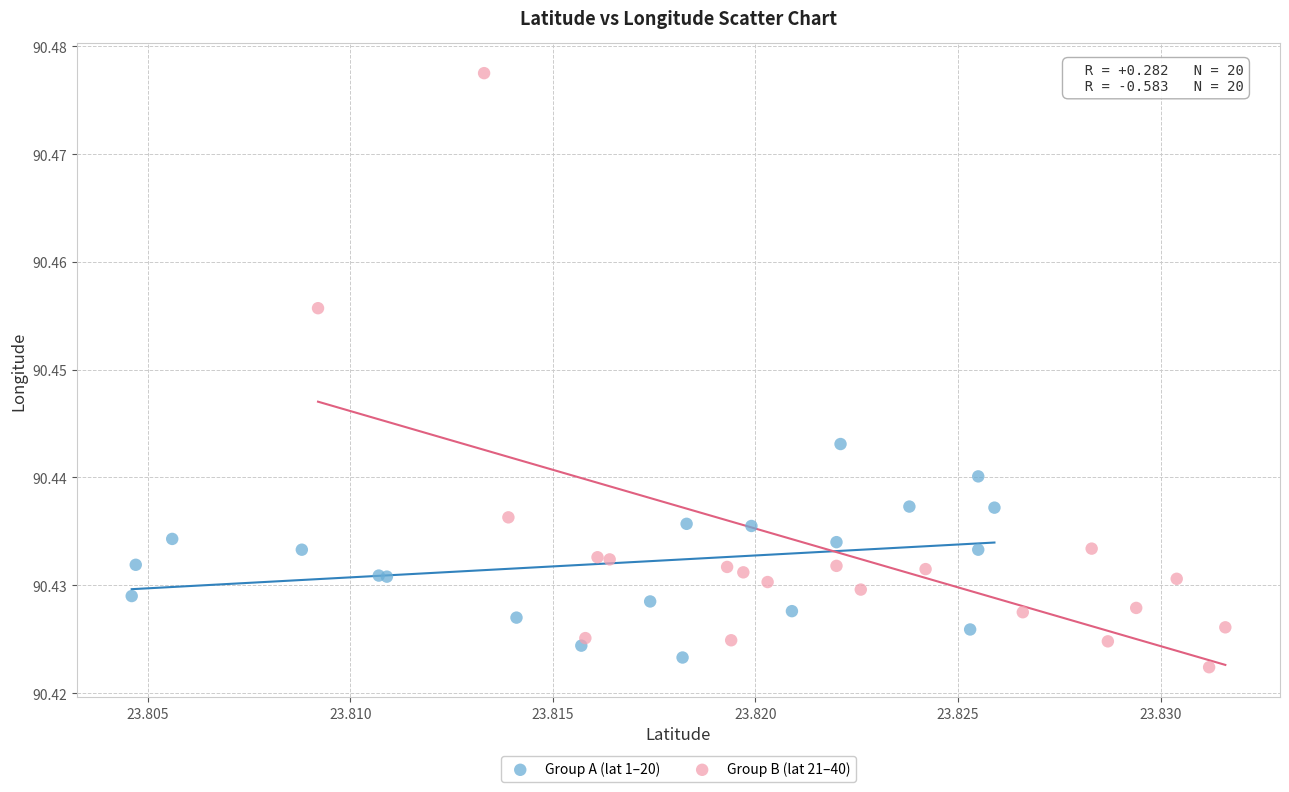

Which series contains the highest Y value?

Group B (lat 21–40)